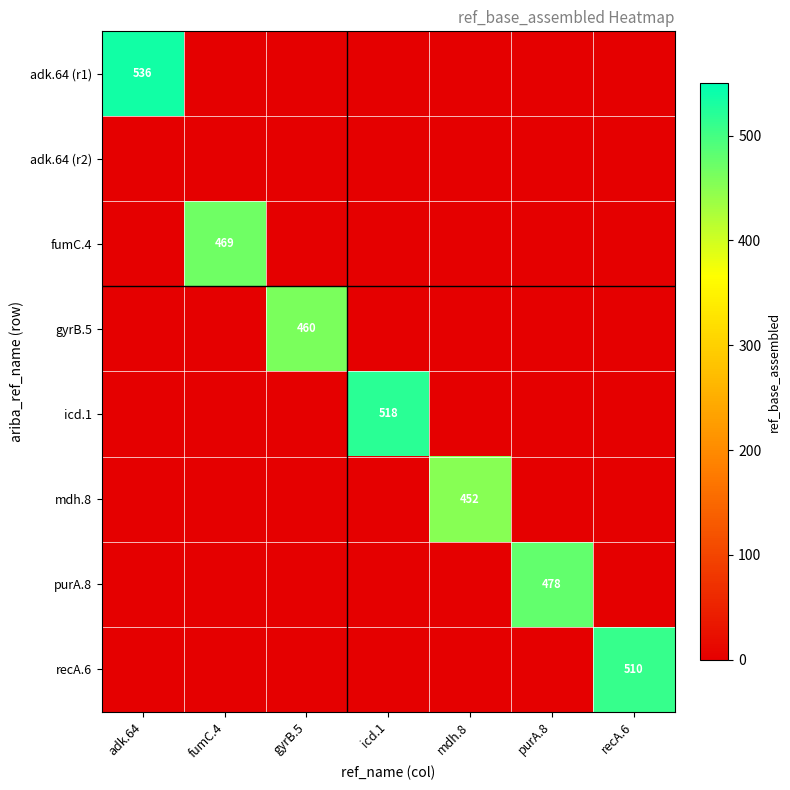

What is the difference between the highest and lowest values at adk.64?

536